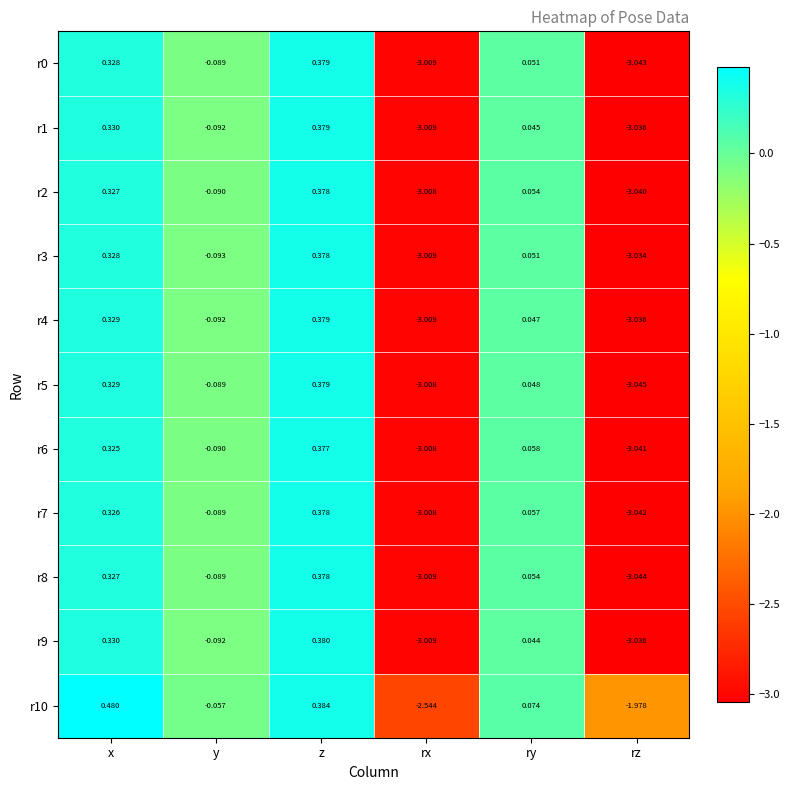

List the labels in order of r5 value, smallest first.

rz, rx, y, ry, x, z